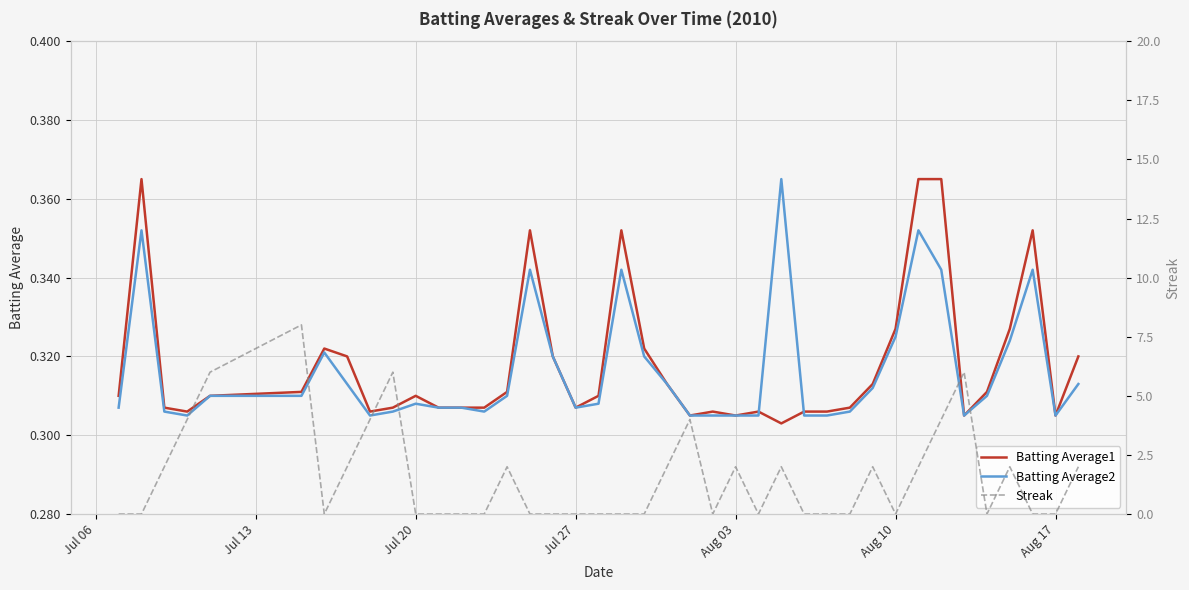

Which series has the largest total across all categories?

Streak